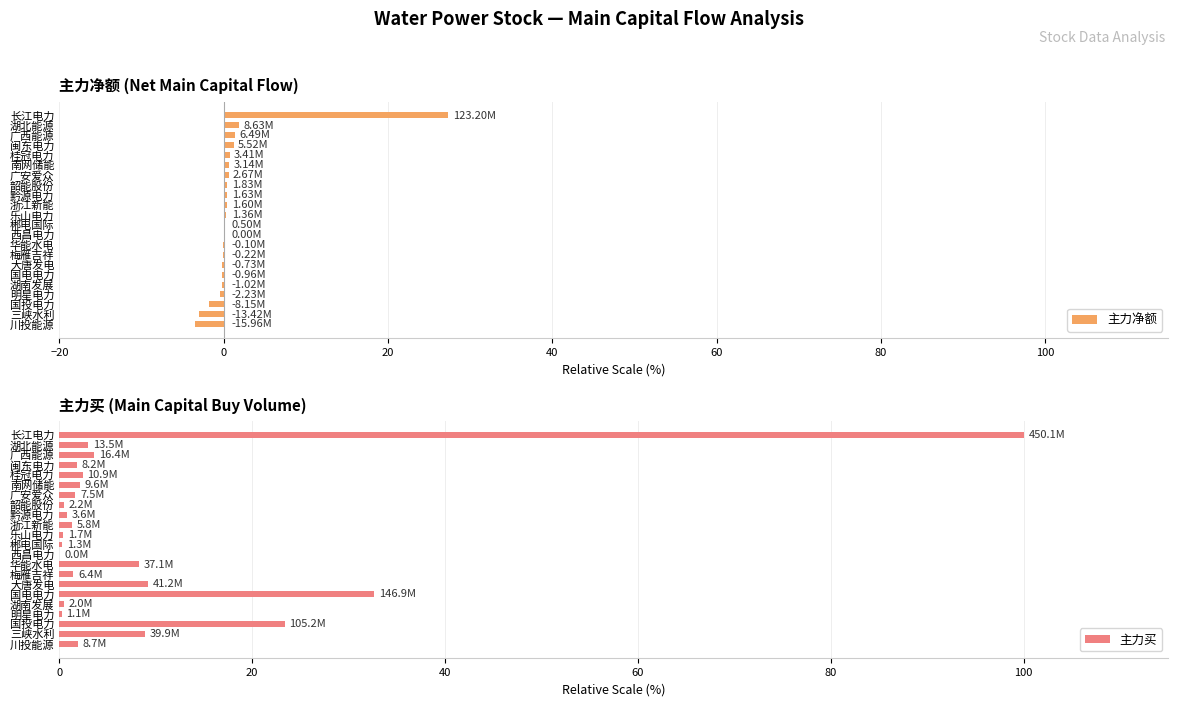

Where is 主力买 nearest to the value 50?

国电电力